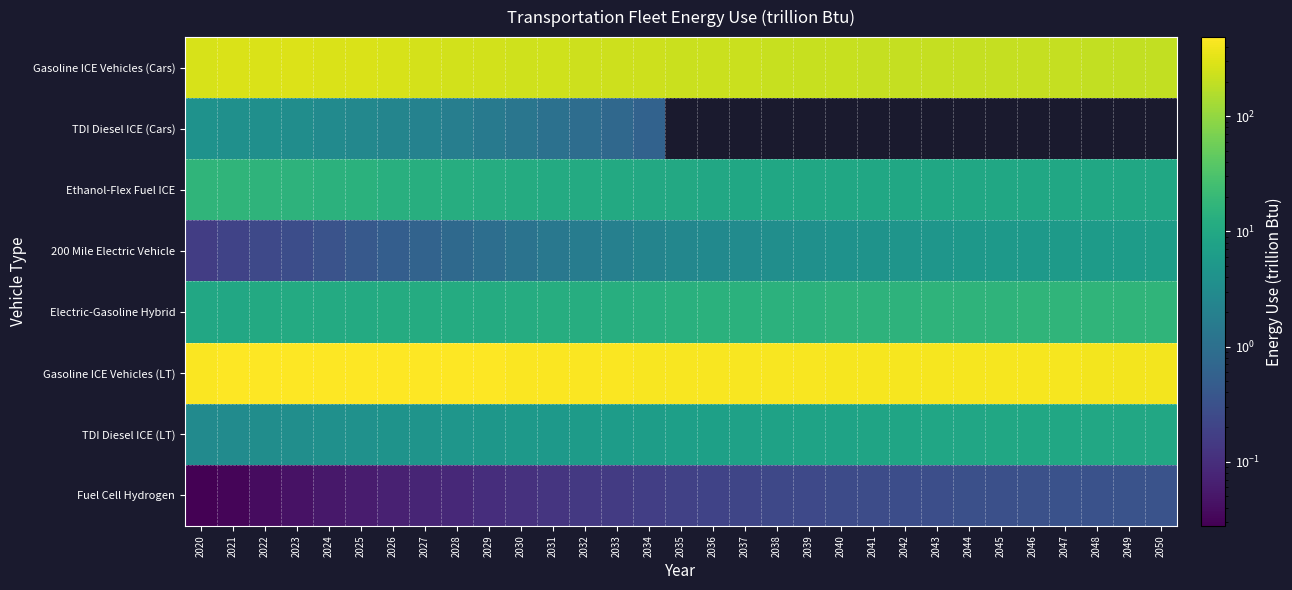

At which label is Electric-Gasoline Hybrid closest to 13?

2034